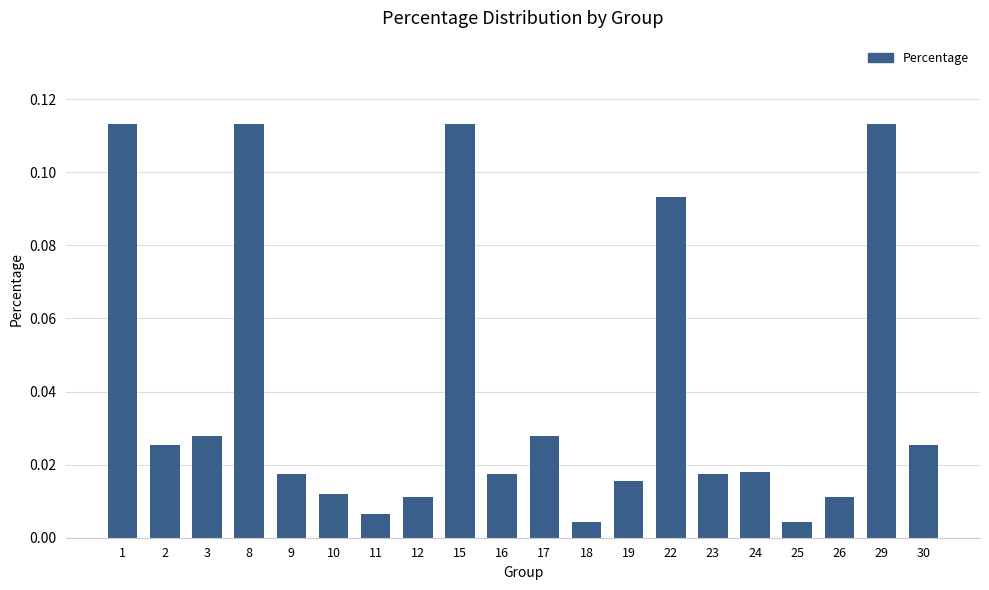

How many bars are there in total?

20